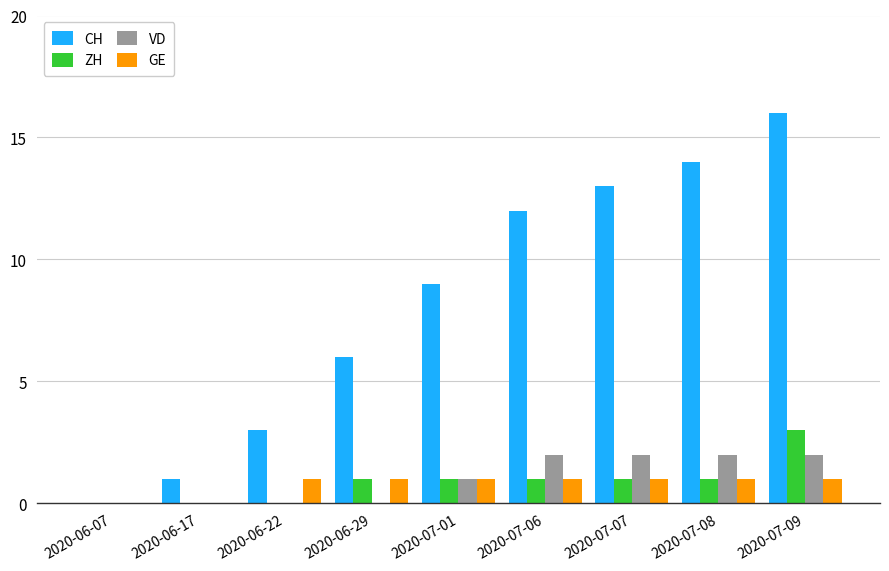

How many positive values does the CH series have?

8